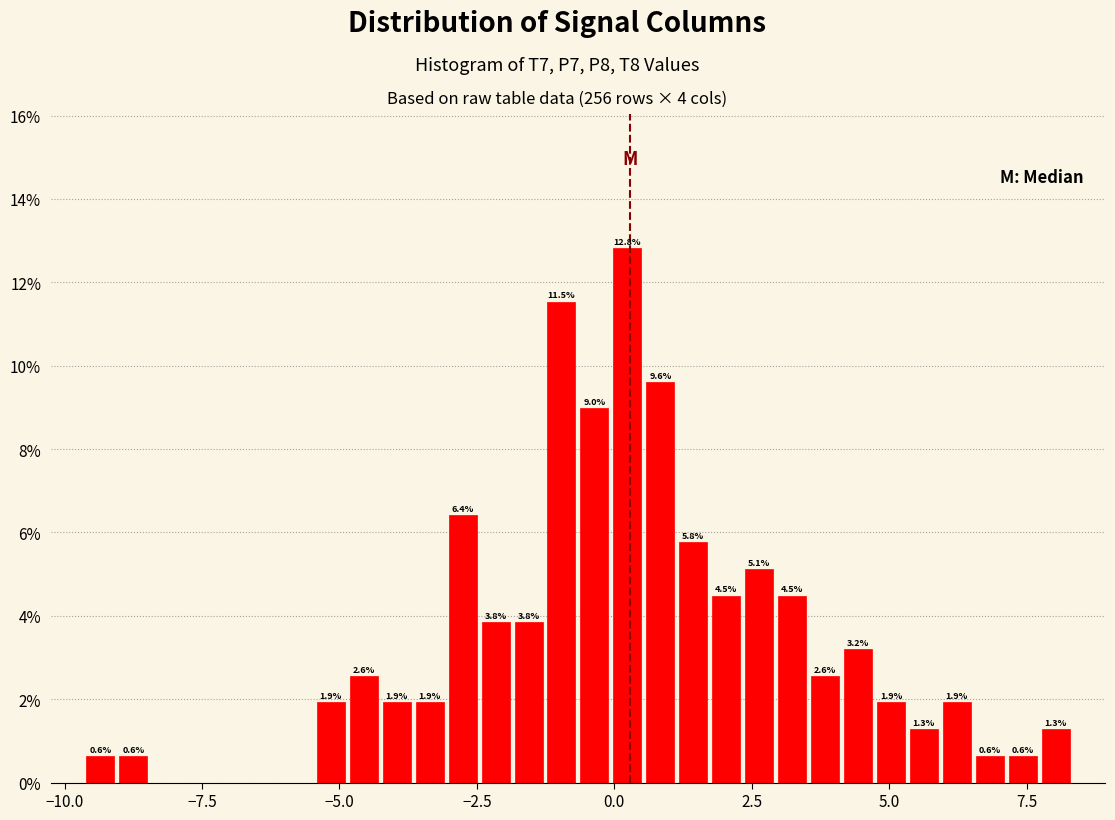

Read against the x-axis, roughly where is the centre of the tallest bar?

0.0